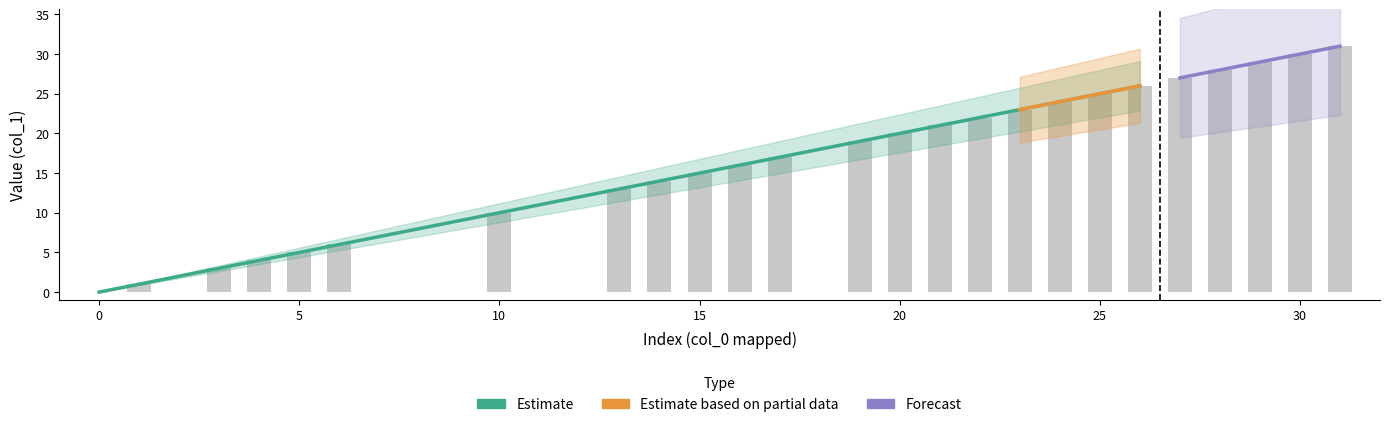

What is the value of the 2nd bar from the left?

1